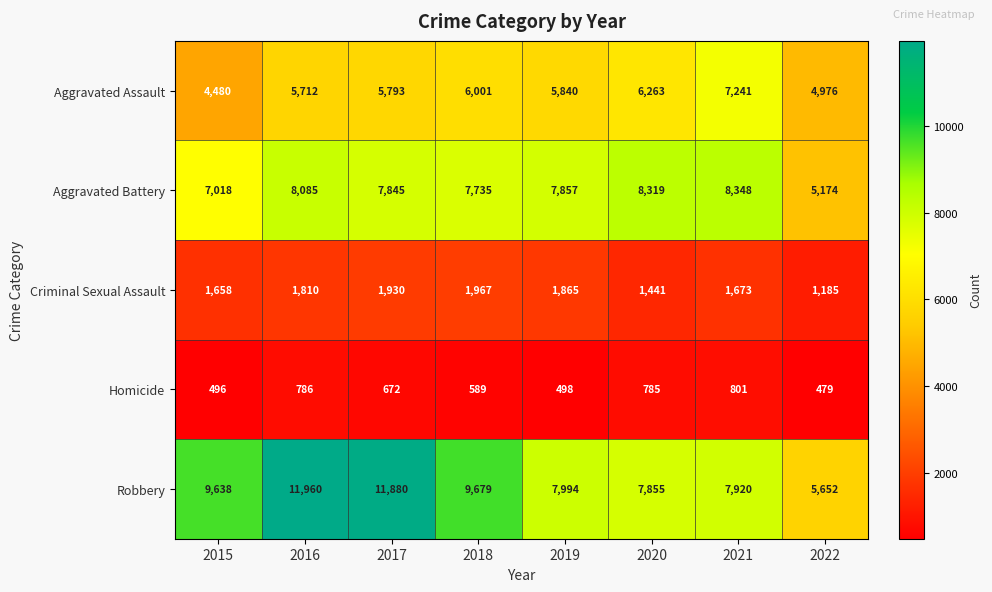

Which series changed the most between 2019 and 2022?

Aggravated Battery